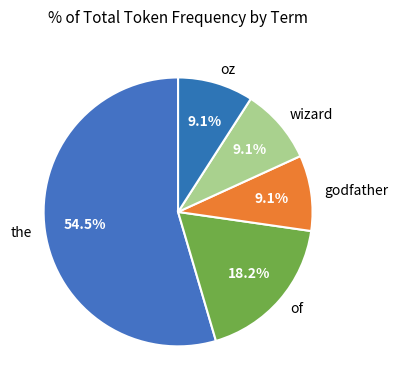

Which slice represents more than half of the pie?

the